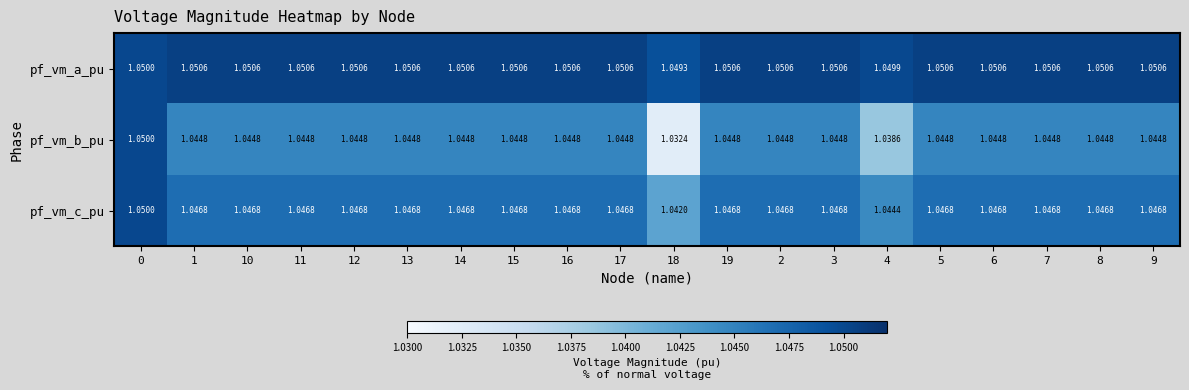

List the series in order of their overall mean, lowest first.

pf_vm_b_pu, pf_vm_c_pu, pf_vm_a_pu